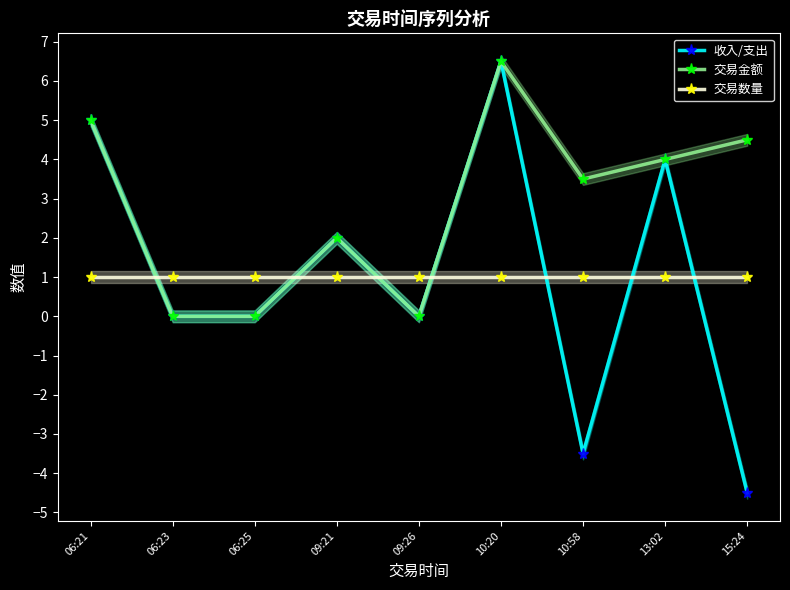

True or false: 收入/支出 has a value of -2.0 at 15:24.

False